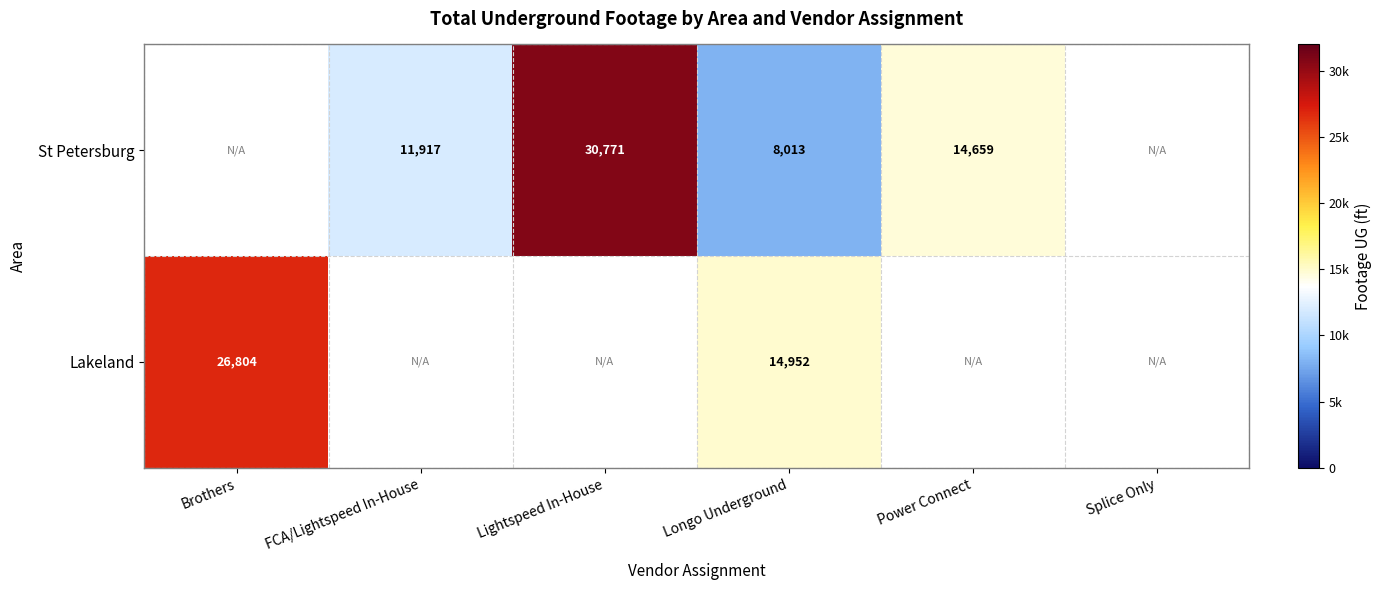

Is the value of Lakeland at Longo Underground greater than the value of St Petersburg at Power Connect?

Yes